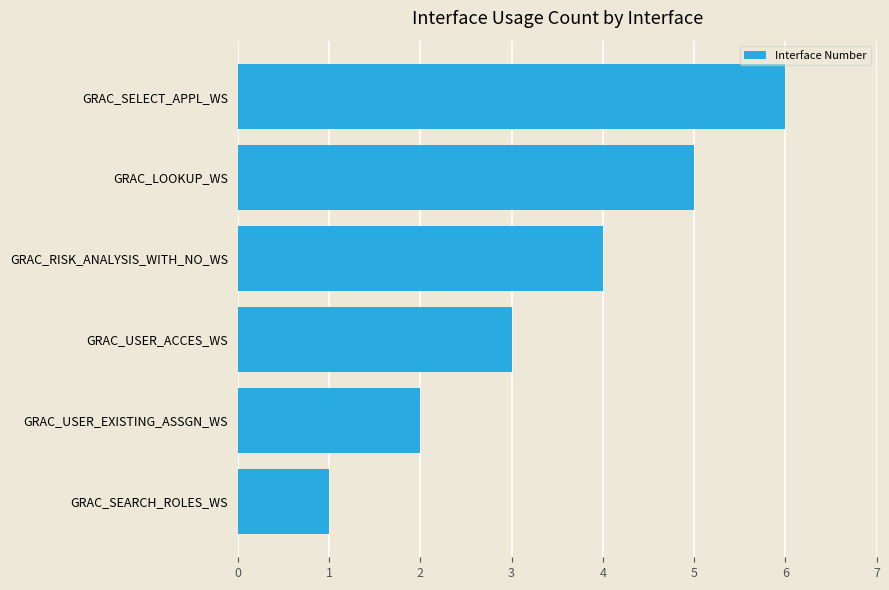

Which category has the lowest value across all series?

GRAC_SEARCH_ROLES_WS